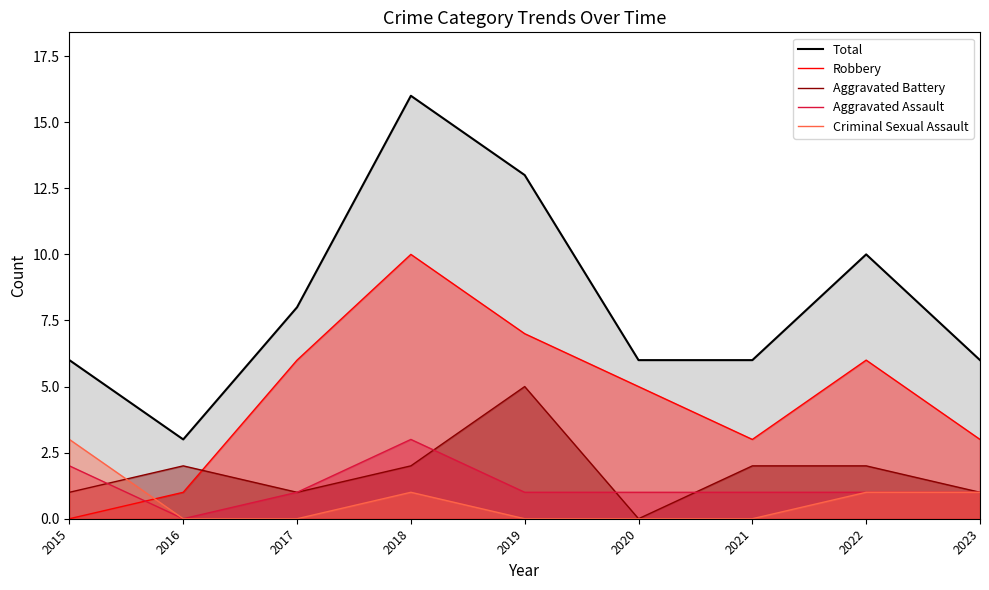

Which series changed the most between 2019 and 2023?

Total